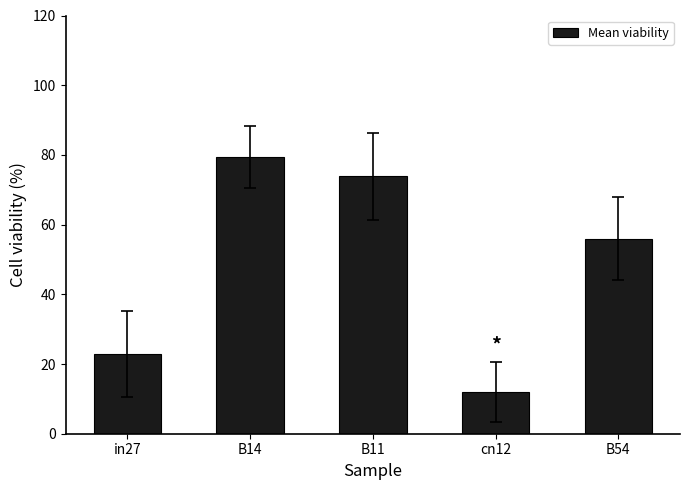

Where does the data first go above 55?

B14